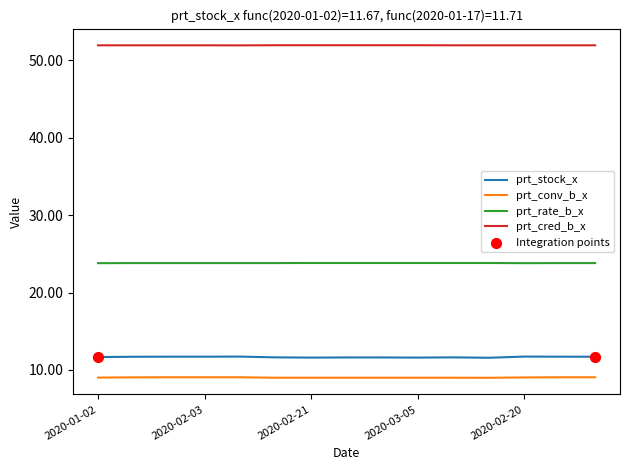

List the series in order of their peak value, lowest first.

prt_conv_b_x, prt_stock_x, prt_rate_b_x, prt_cred_b_x